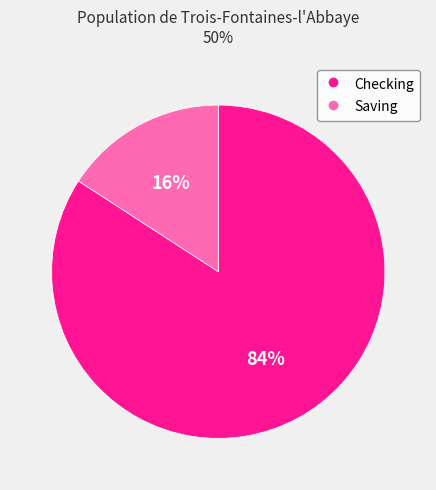

Does Checking account for over 50% of the chart?

Yes